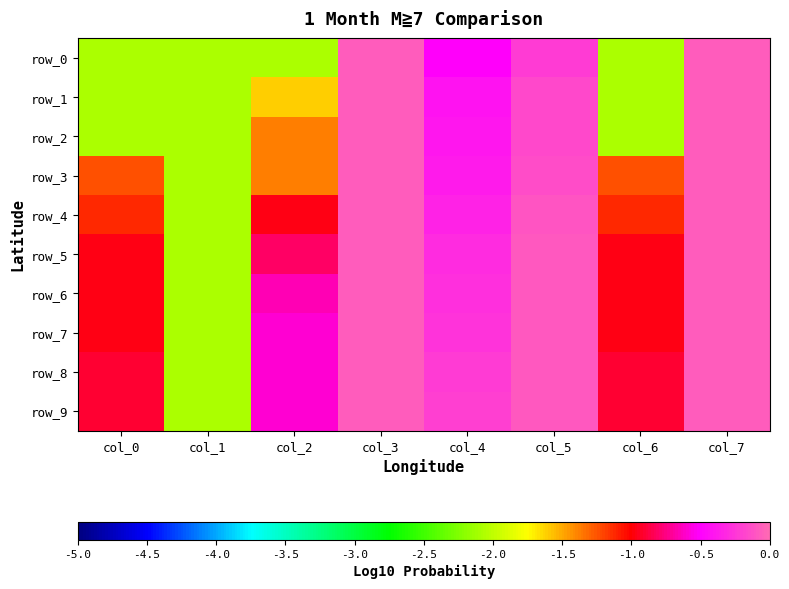

True or false: row_2 has a value of -0.9 at col_2.

False